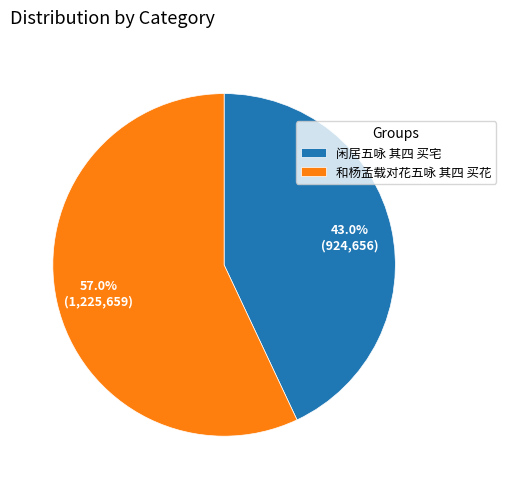

Which has a higher value, 和杨孟载对花五咏 其四 买花 or 闲居五咏 其四 买宅?

和杨孟载对花五咏 其四 买花